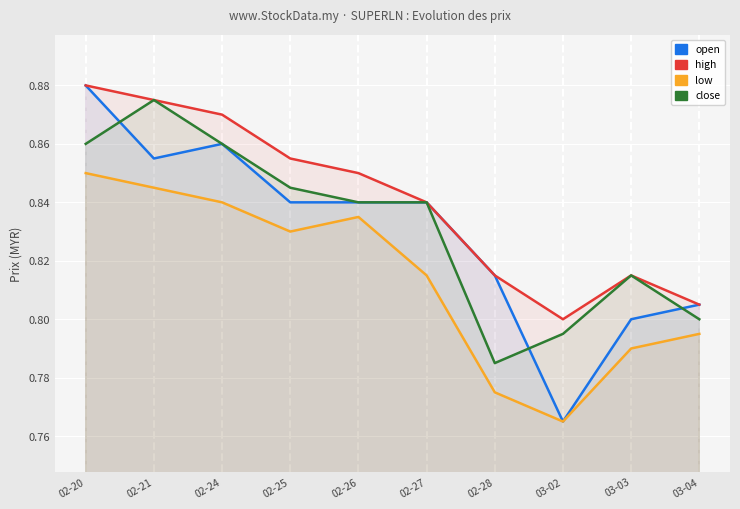

At which category does close reach its first local peak?

02-21